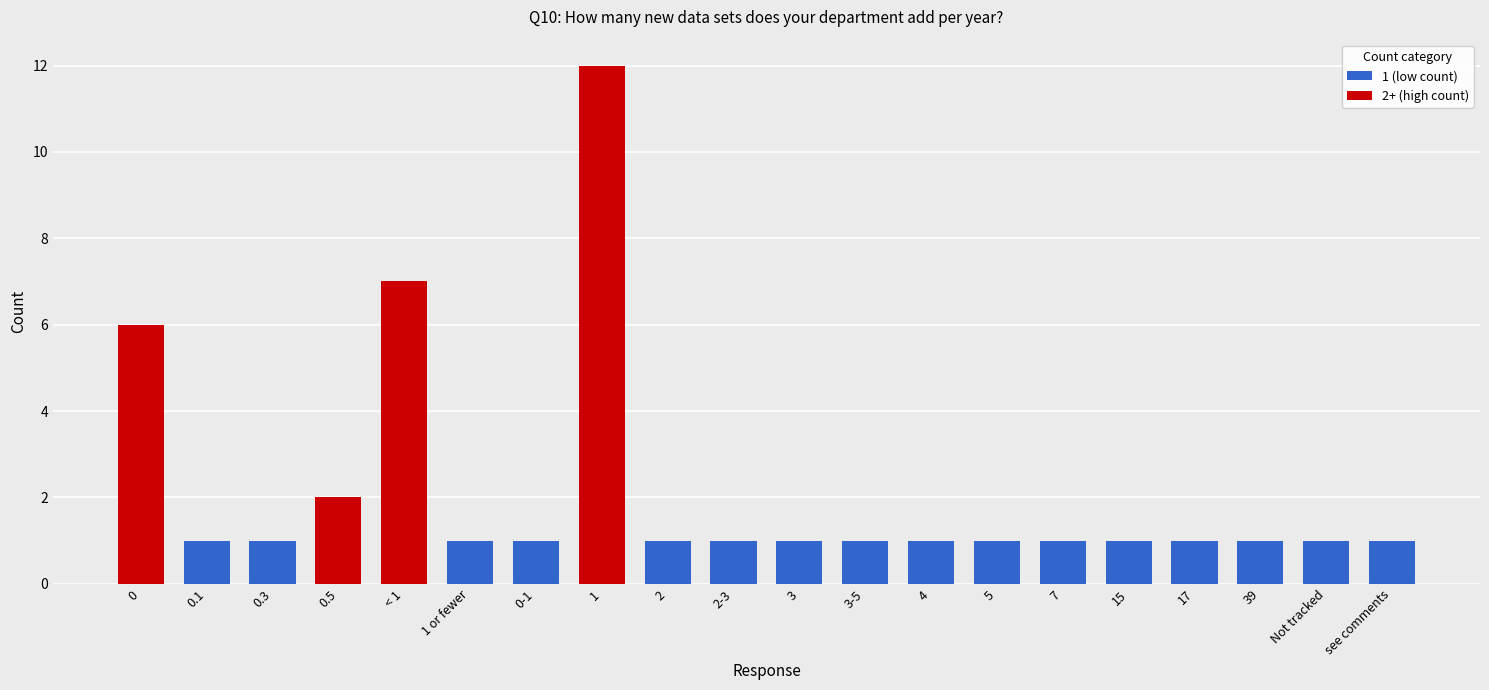

Between 0.5 and 1 or fewer, which series saw the biggest shift?

2+ (high count)